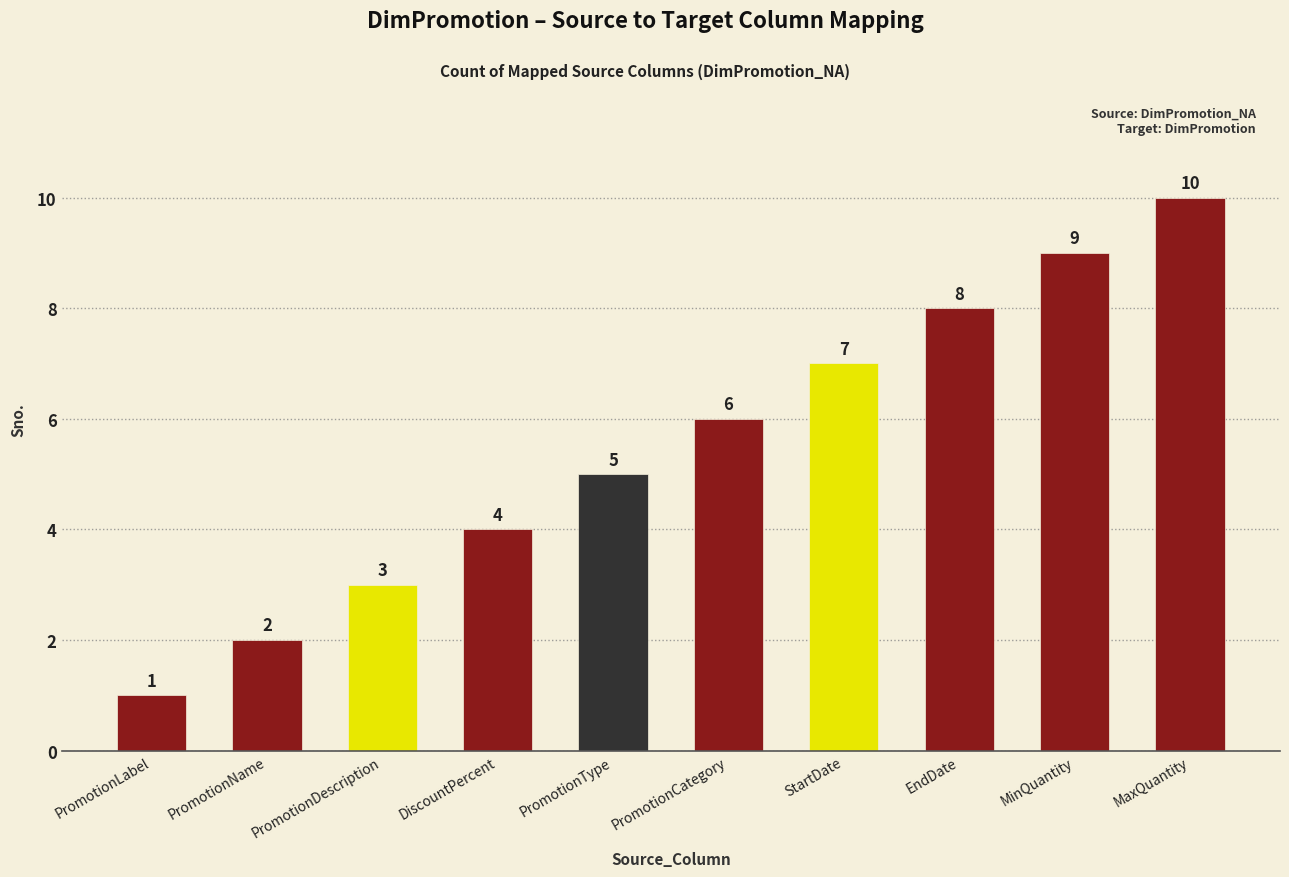

At which label is the value closest to 5?

PromotionType